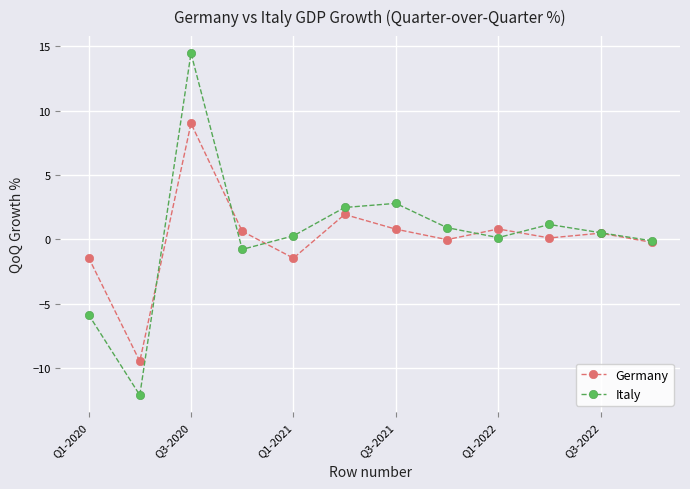

What is the value of the Germany point at the 6th from the left?

1.9